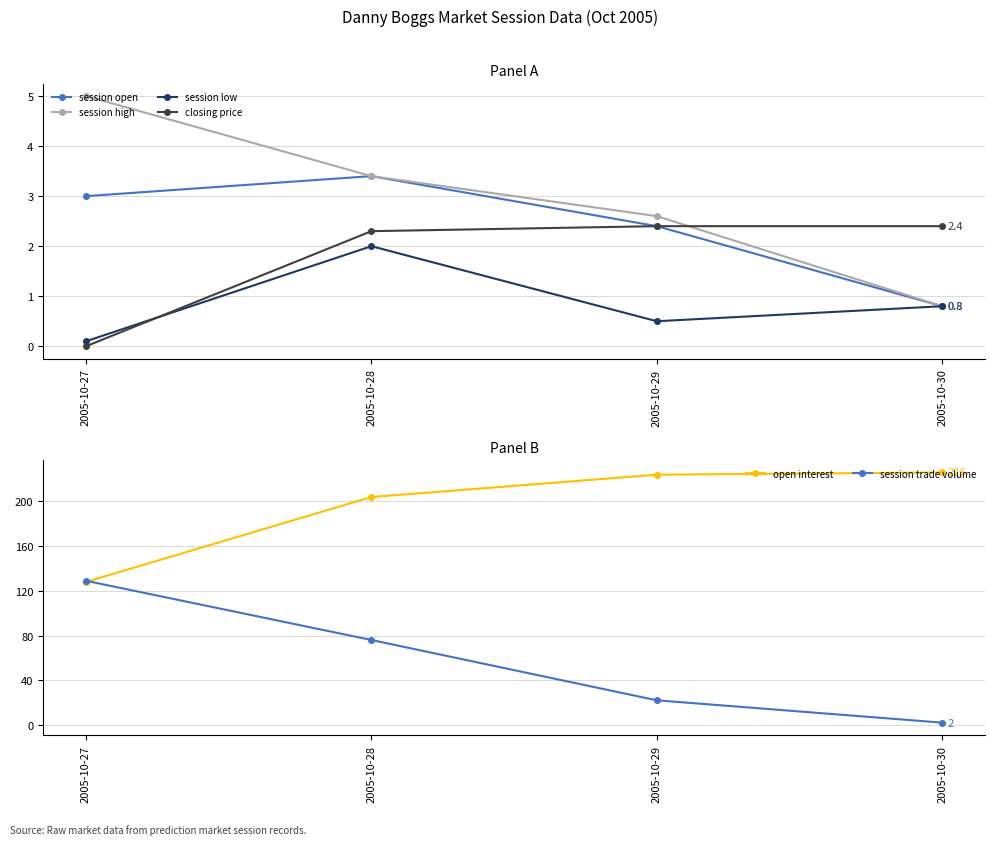

At 2005-10-29, list the series in order from largest to smallest.

open interest, session trade volume, session high, session open, closing price, session low